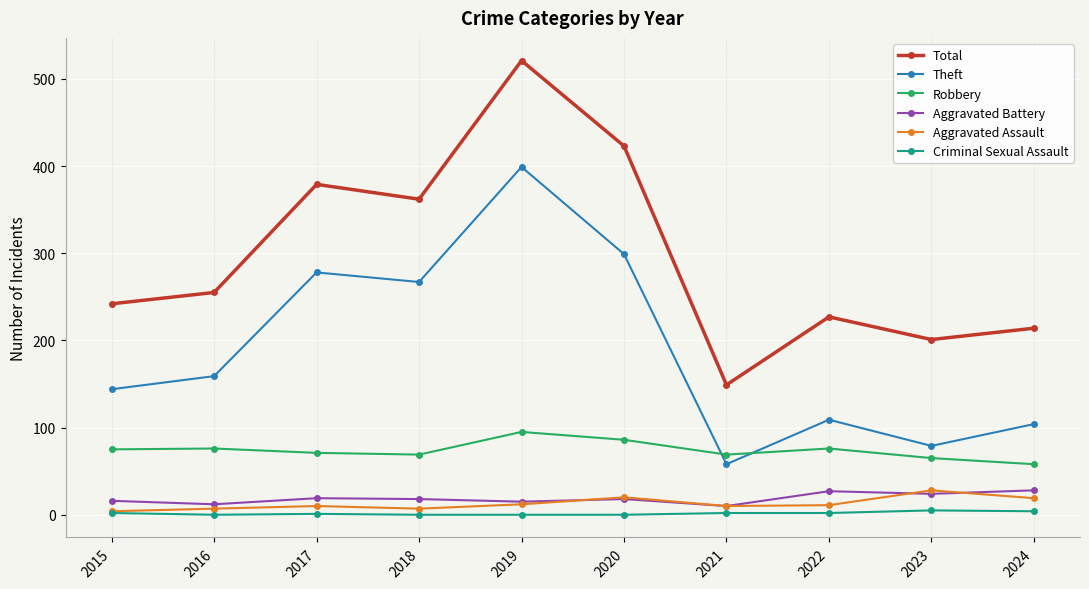

Which series changed the most between 2018 and 2019?

Total